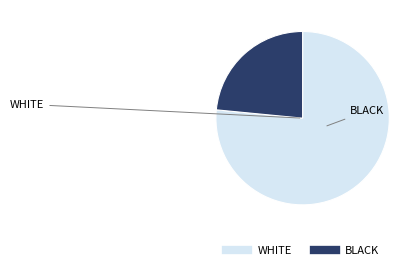

Is there any slice that represents more than half of the pie?

Yes